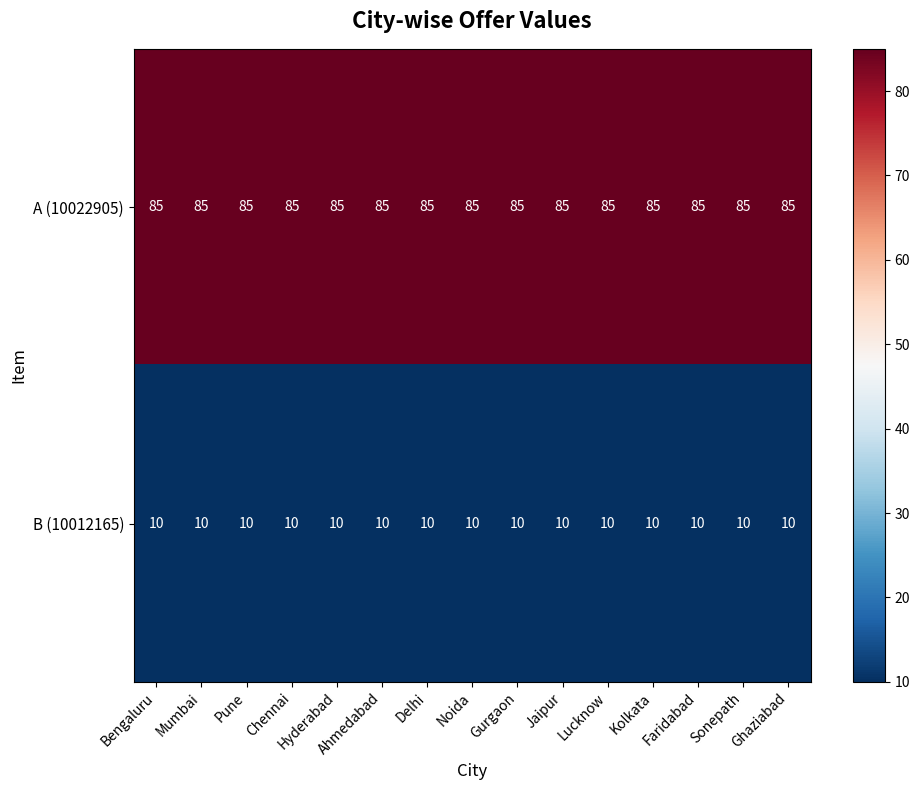

What is the average value of the A (10022905) series?

85